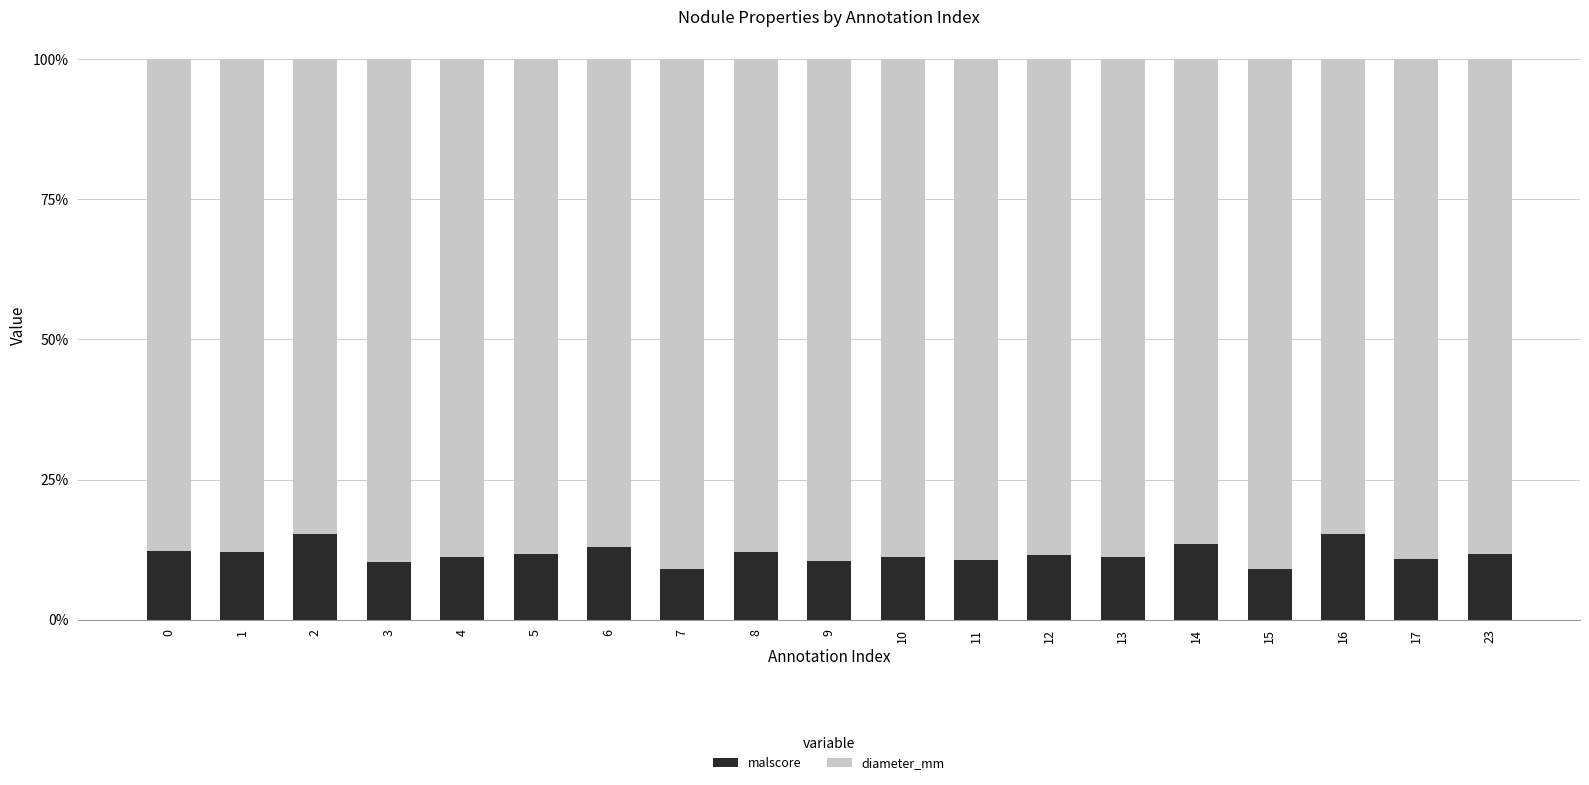

What is the total value across all series at 8?

100.0